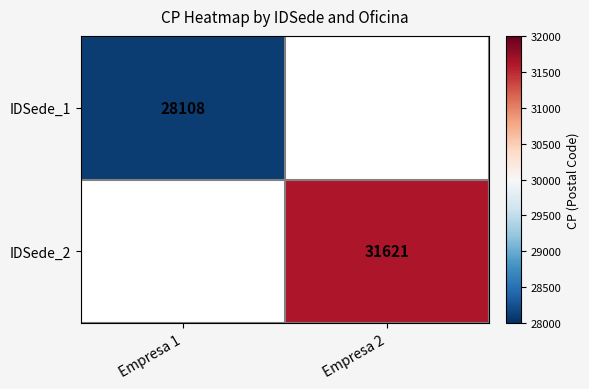

How many series are shown in this chart?

2